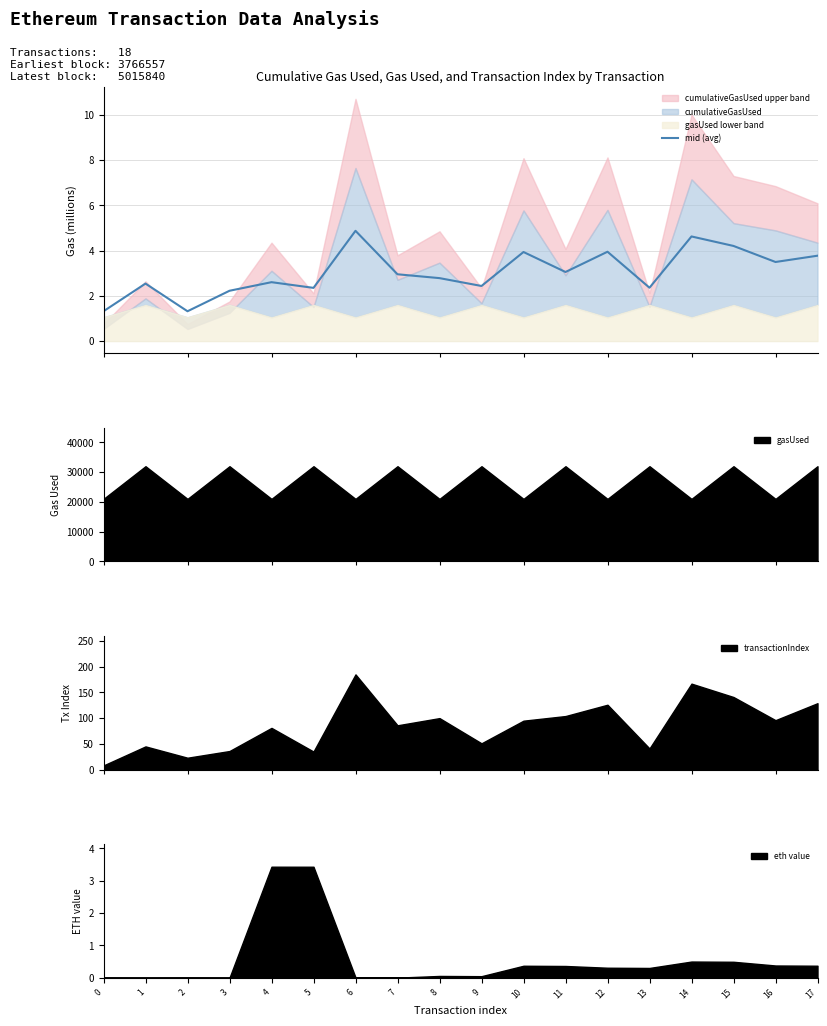

How many data points are above 2?

16